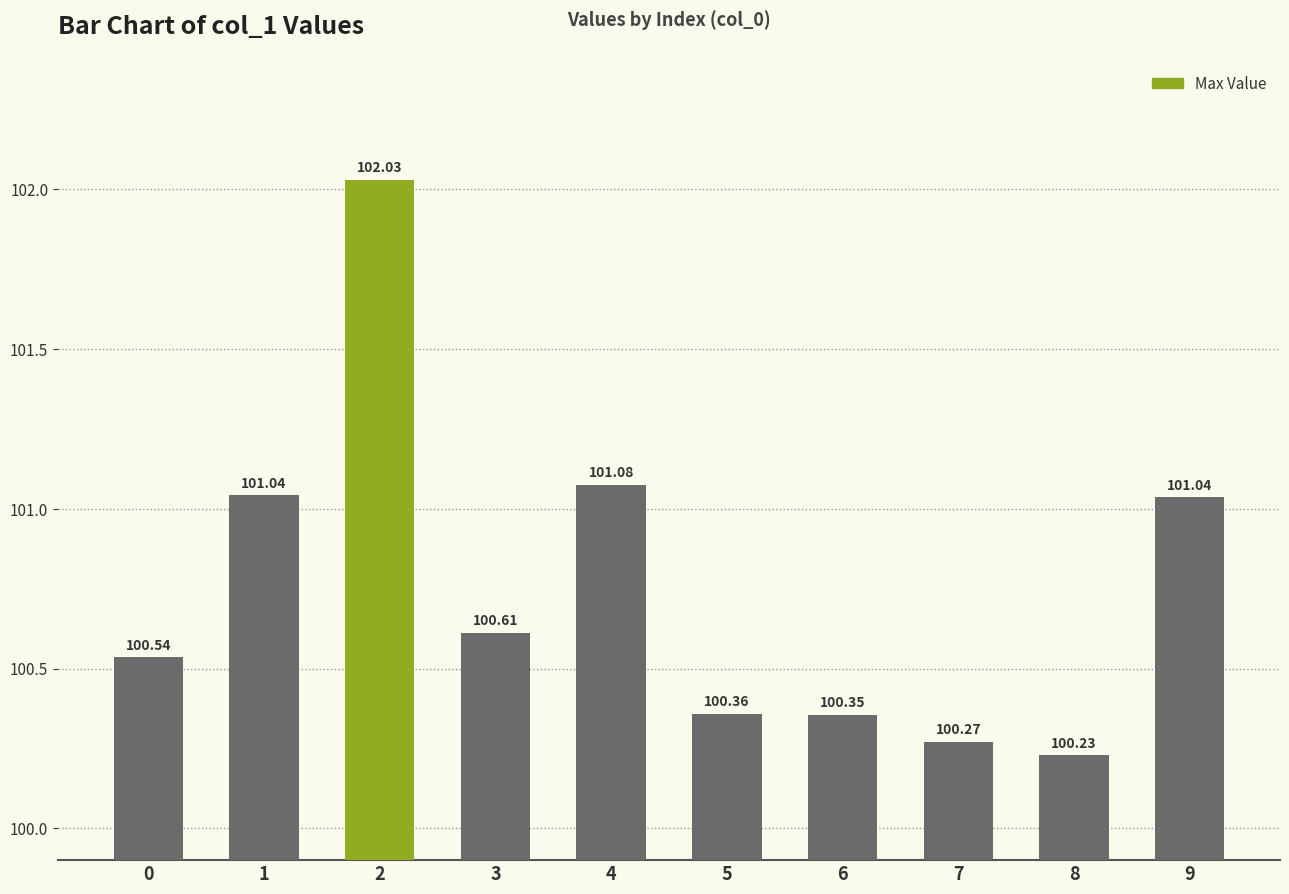

What is the approximate value at 2?

102.0